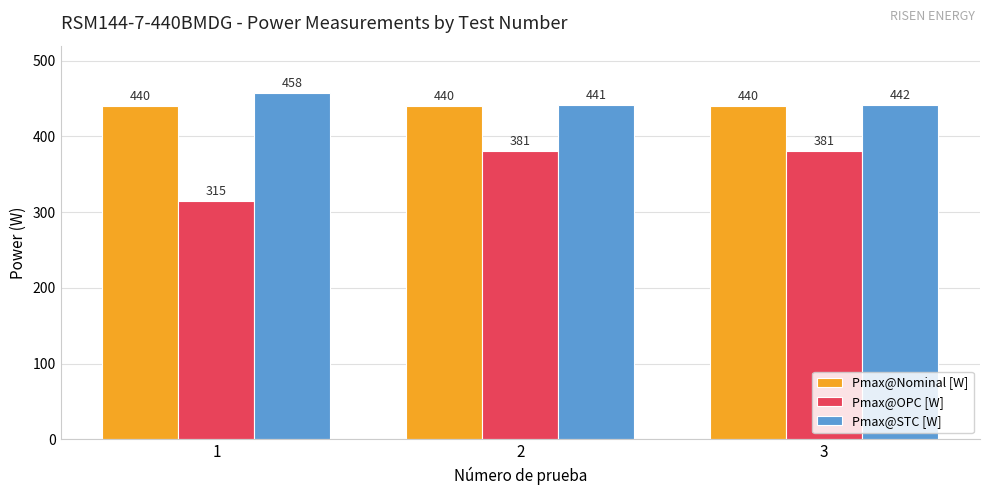

What is the average value of the Pmax@OPC [W] series?

359